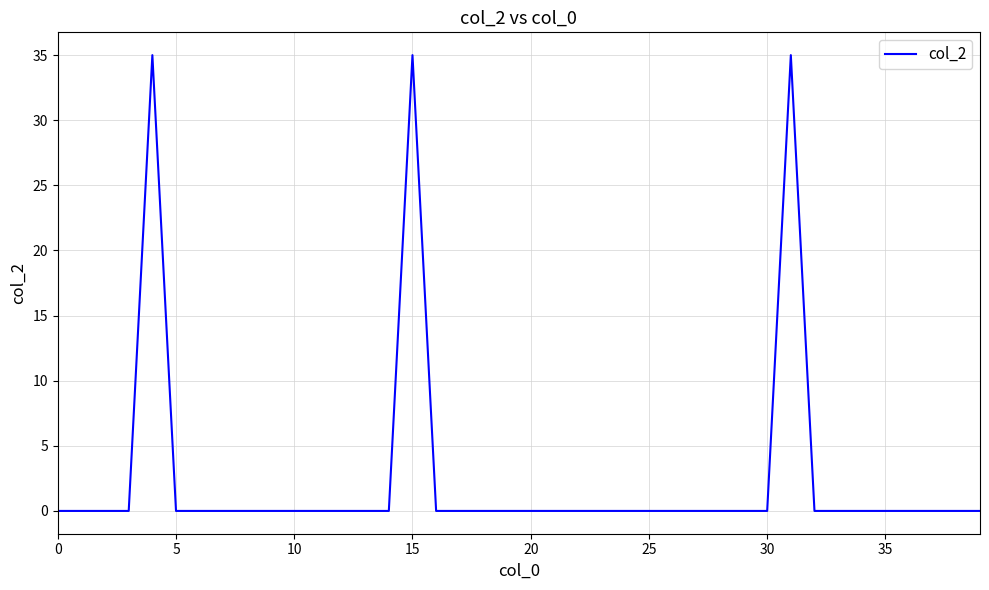

What is the maximum value shown in the chart?

35